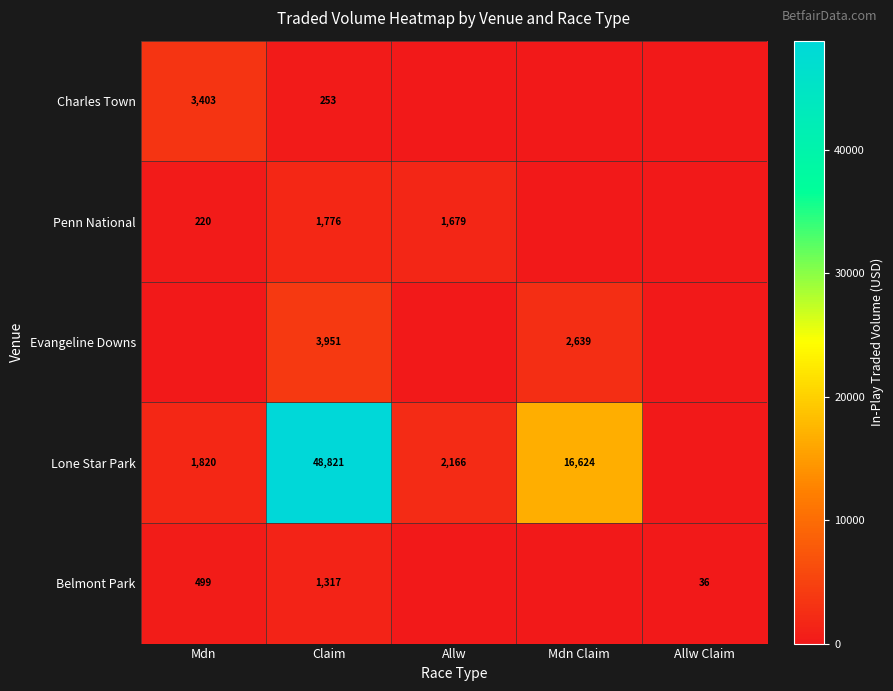

True or false: Lone Star Park has a value of 20104 at Claim.

False